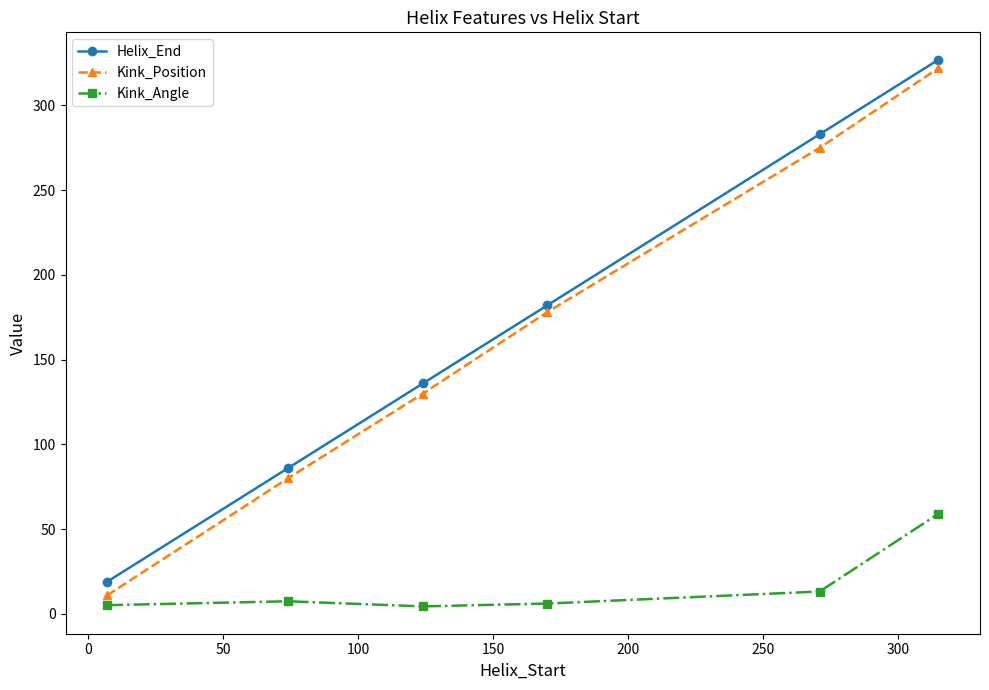

What is the difference between the maximum and minimum values in the Helix_End series?

308.0